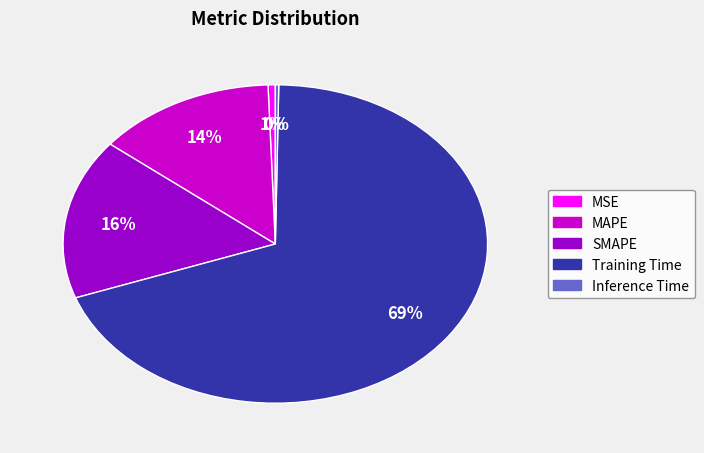

Is Training Time the majority of the pie?

Yes